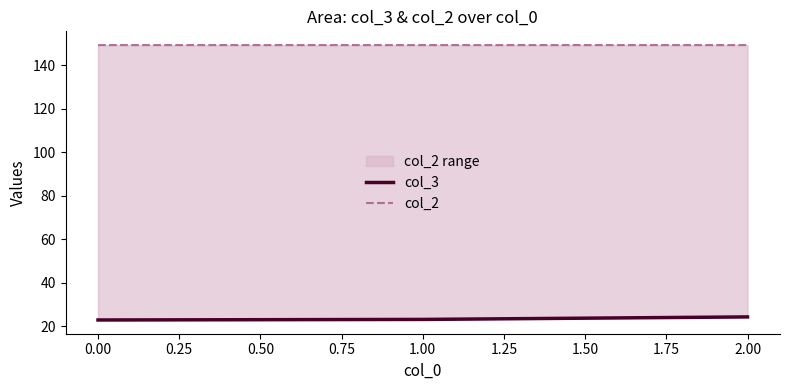

Does the chart have visible grid lines?

No